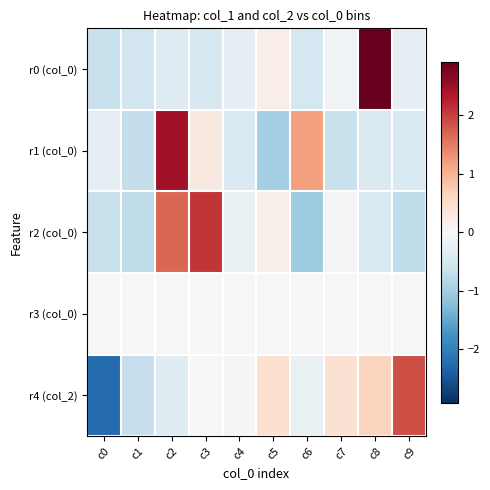

Between c0 and c5, which is larger?

c5